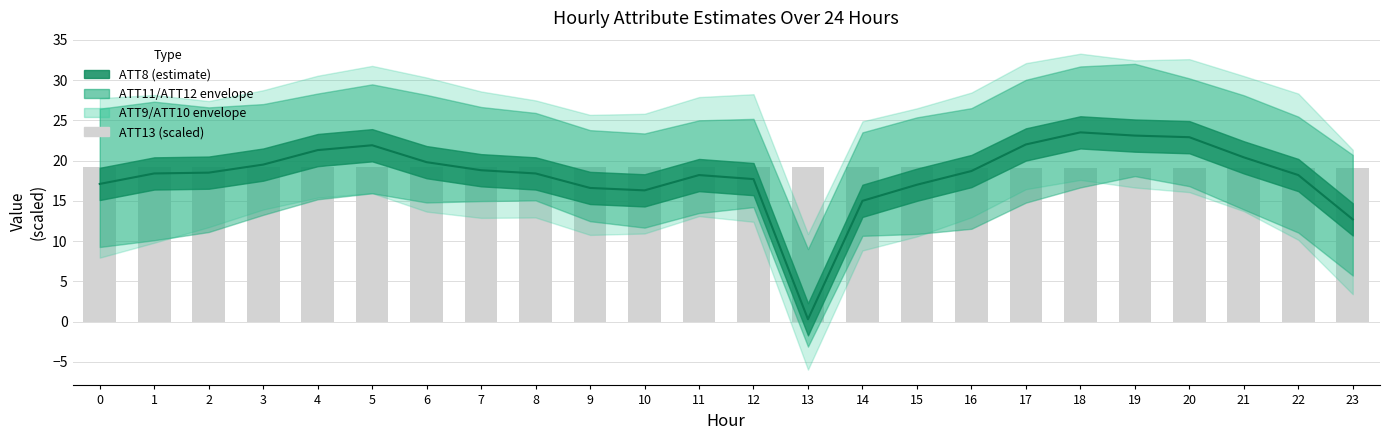

The chart shows a value of 31.6 at 23. True or false?

False